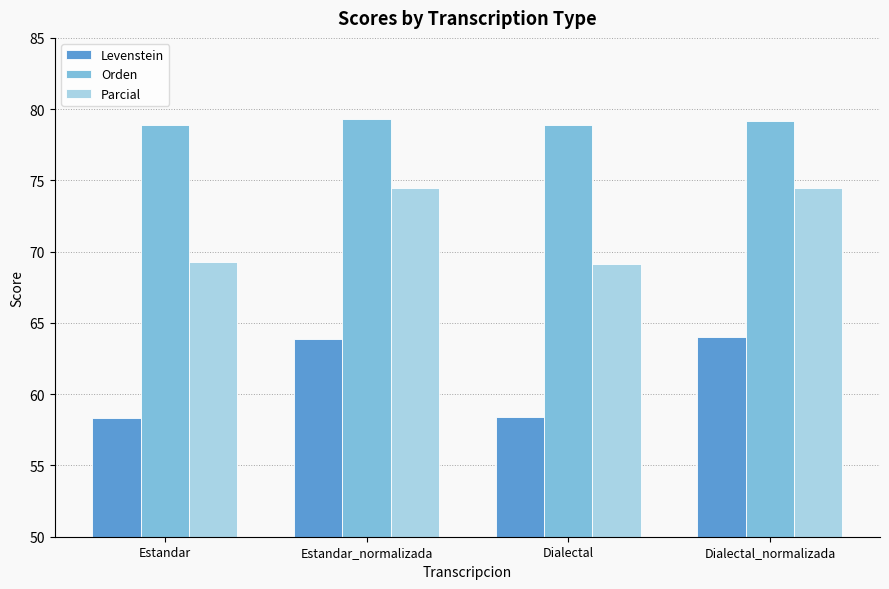

What is the maximum value for Levenstein?

64.0